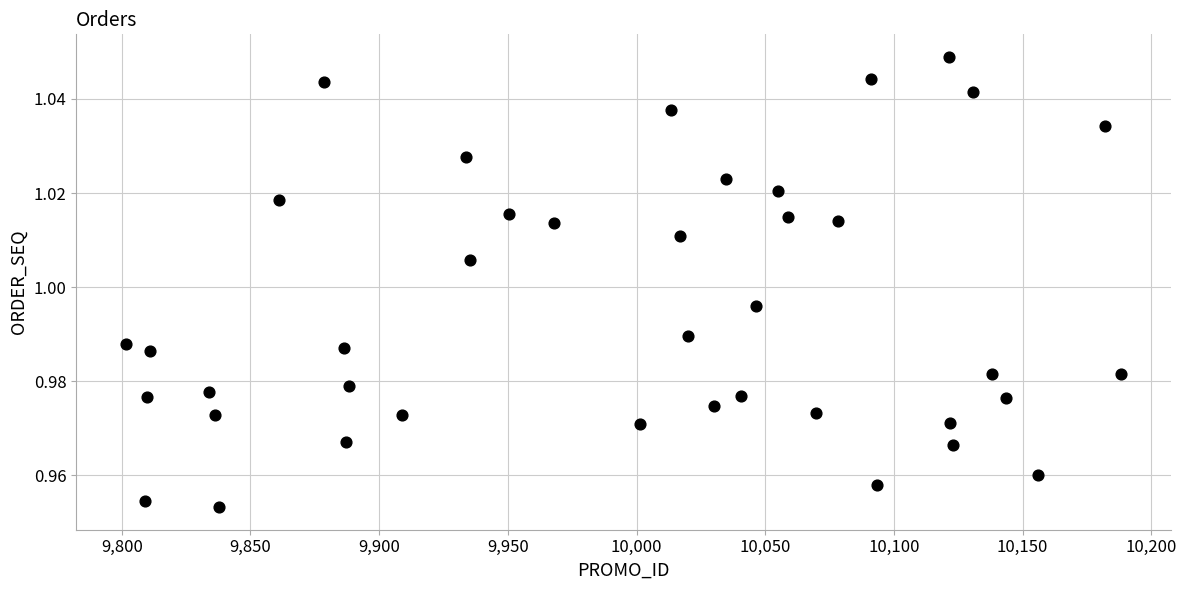

What is the range of X values (max minus min)?

386.6